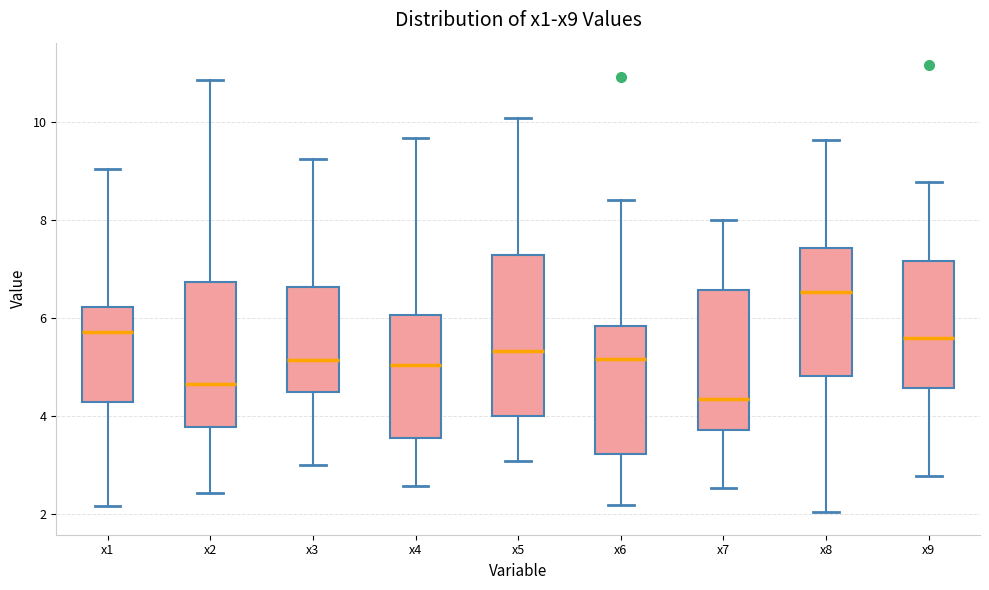

Which box's median line is the lowest?

x7